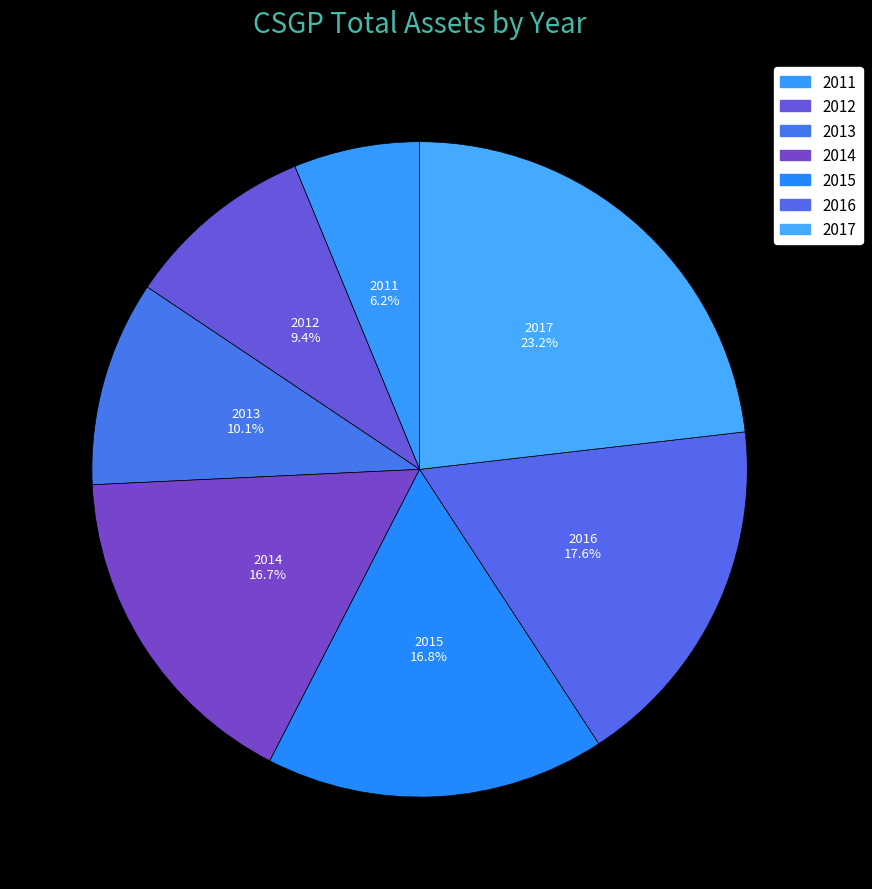

True or false: 2014 accounts for 17% of the total.

True